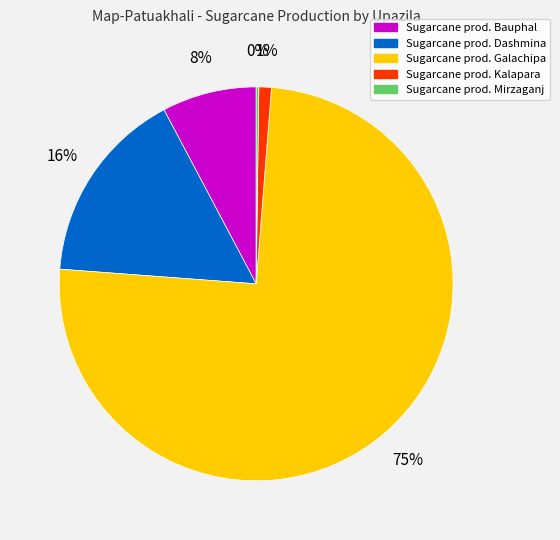

Does any single category account for the majority?

Yes